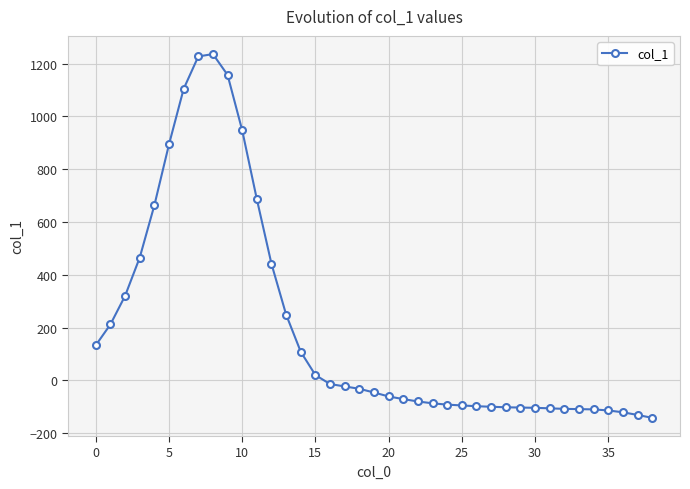

What is the average value?

200